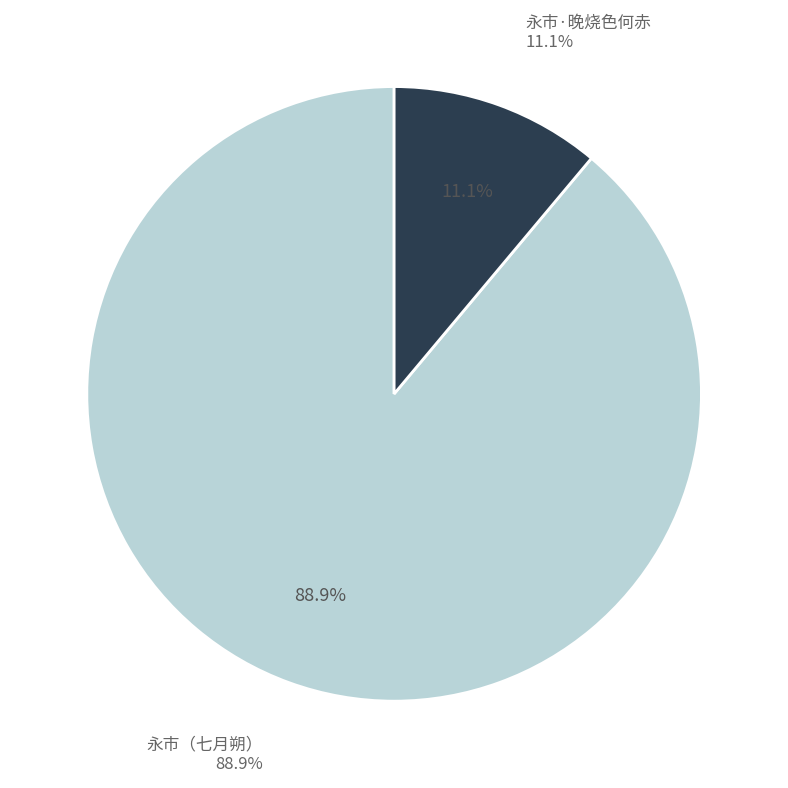

What percentage is NOT represented by 永市·晚烧色何赤?

88.9%